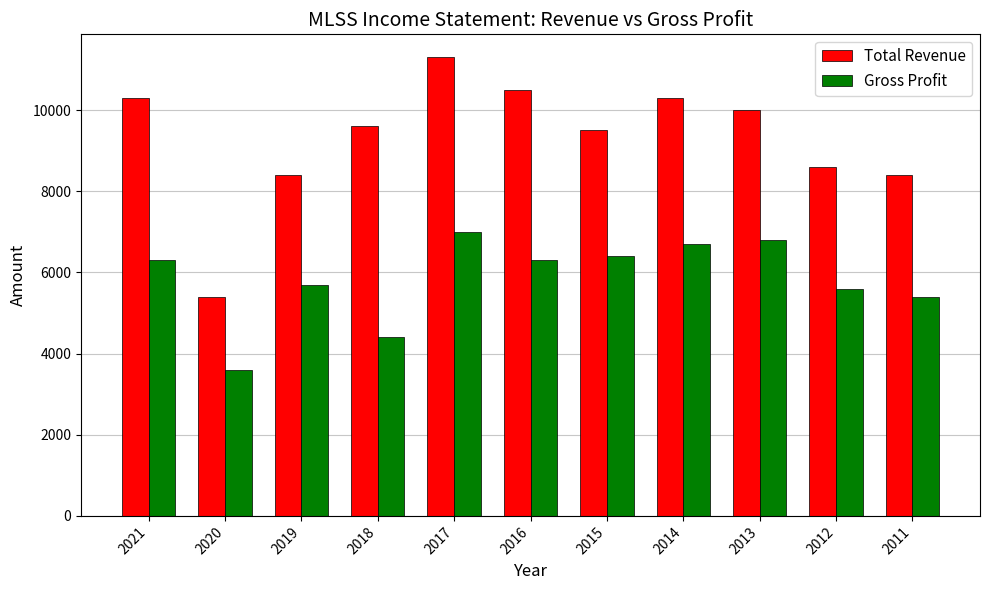

Count the number of data series in this chart.

2